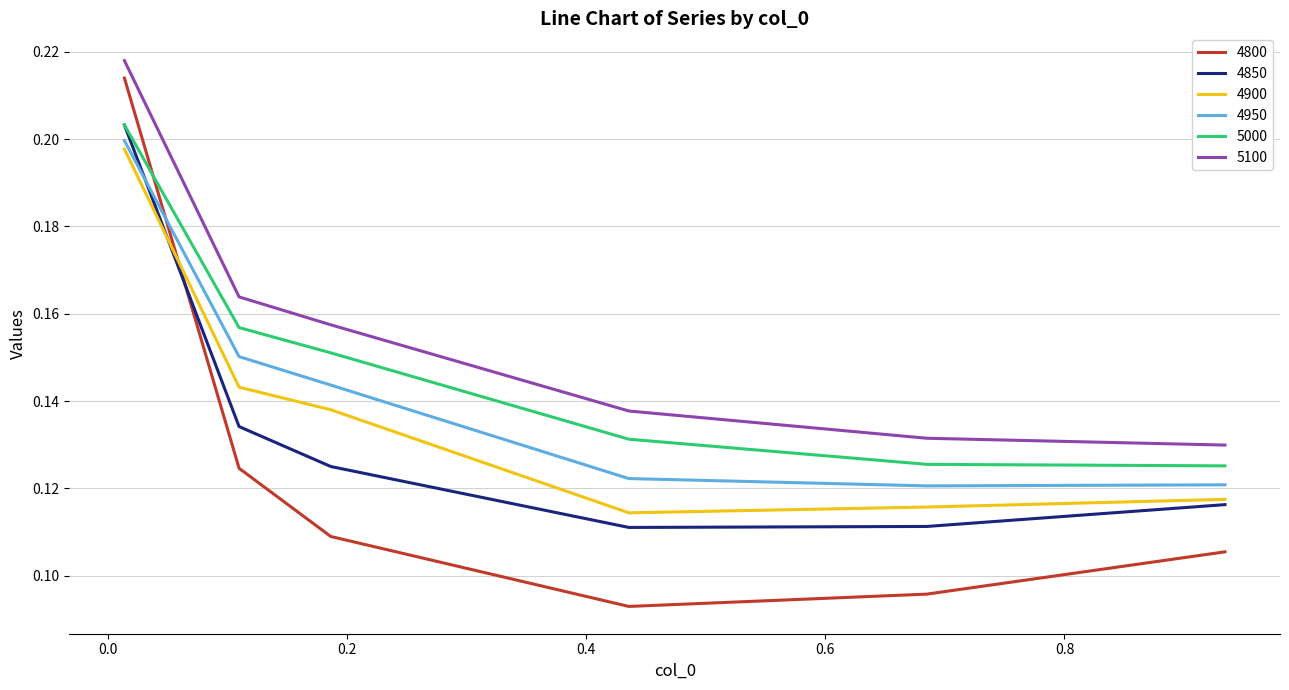

Which series has the widest spread of values?

4800